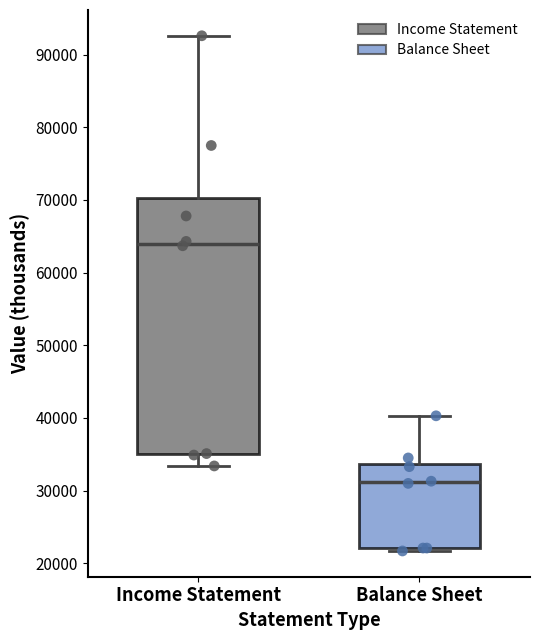

Reading left to right, transcribe this box plot: for each box, give where its median line is, the range the box spans, and where its two whiskers end, as read against the y-axis. The values are not printed on the chart, so give them approximately, as read against the axis.

Income Statement: median 64000, box 35000 to 70000, whiskers 33000 to 93000
Balance Sheet: median 31000, box 22000 to 34000, whiskers 22000 (just below the box's lower edge) to 40000